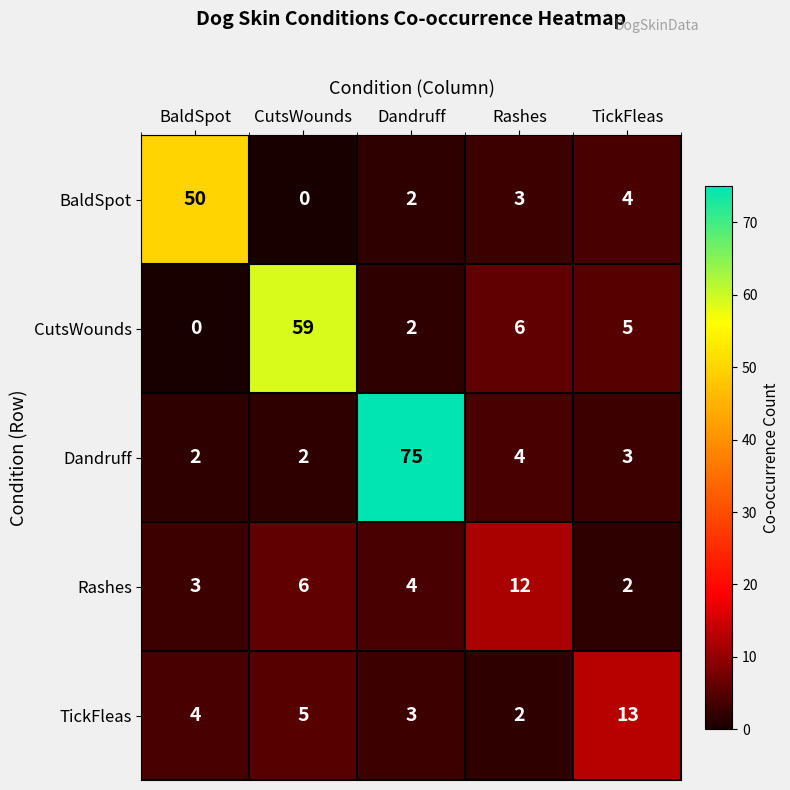

What is the highest value of the TickFleas series?

13